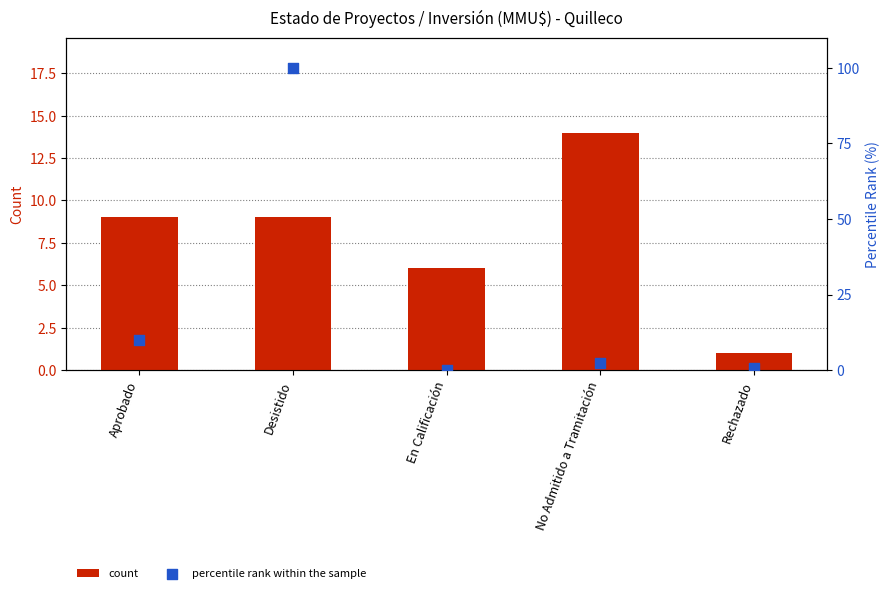

At which category is the sum across all series the highest?

Desistido